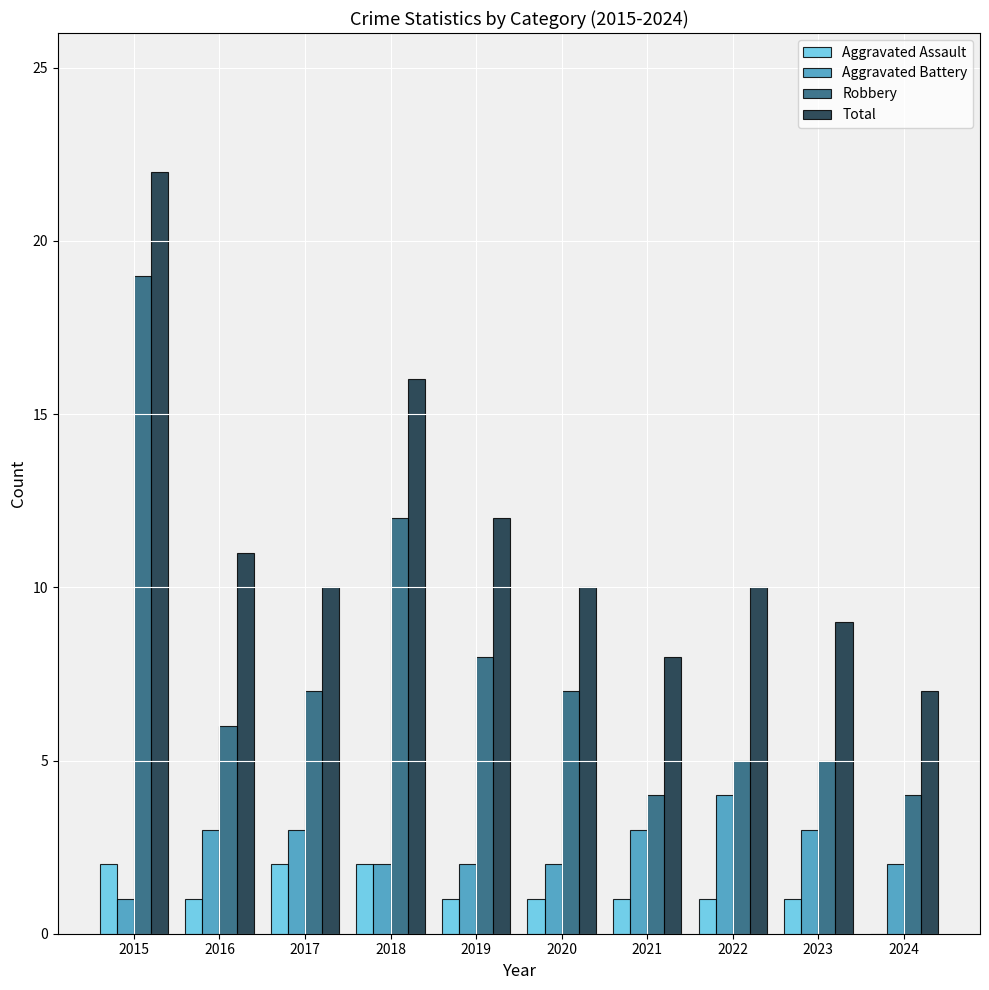

Reading right to left, transcribe all the data shown in this chart.

Aggravated Assault: 2024=0	2023=1	2022=1	2021=1	2020=1	2019=1	2018=2	2017=2	2016=1	2015=2
Aggravated Battery: 2024=2	2023=3	2022=4	2021=3	2020=2	2019=2	2018=2	2017=3	2016=3	2015=1
Robbery: 2024=4	2023=5	2022=5	2021=4	2020=7	2019=8	2018=12	2017=7	2016=6	2015=19
Total: 2024=7	2023=9	2022=10	2021=8	2020=10	2019=12	2018=16	2017=10	2016=11	2015=22